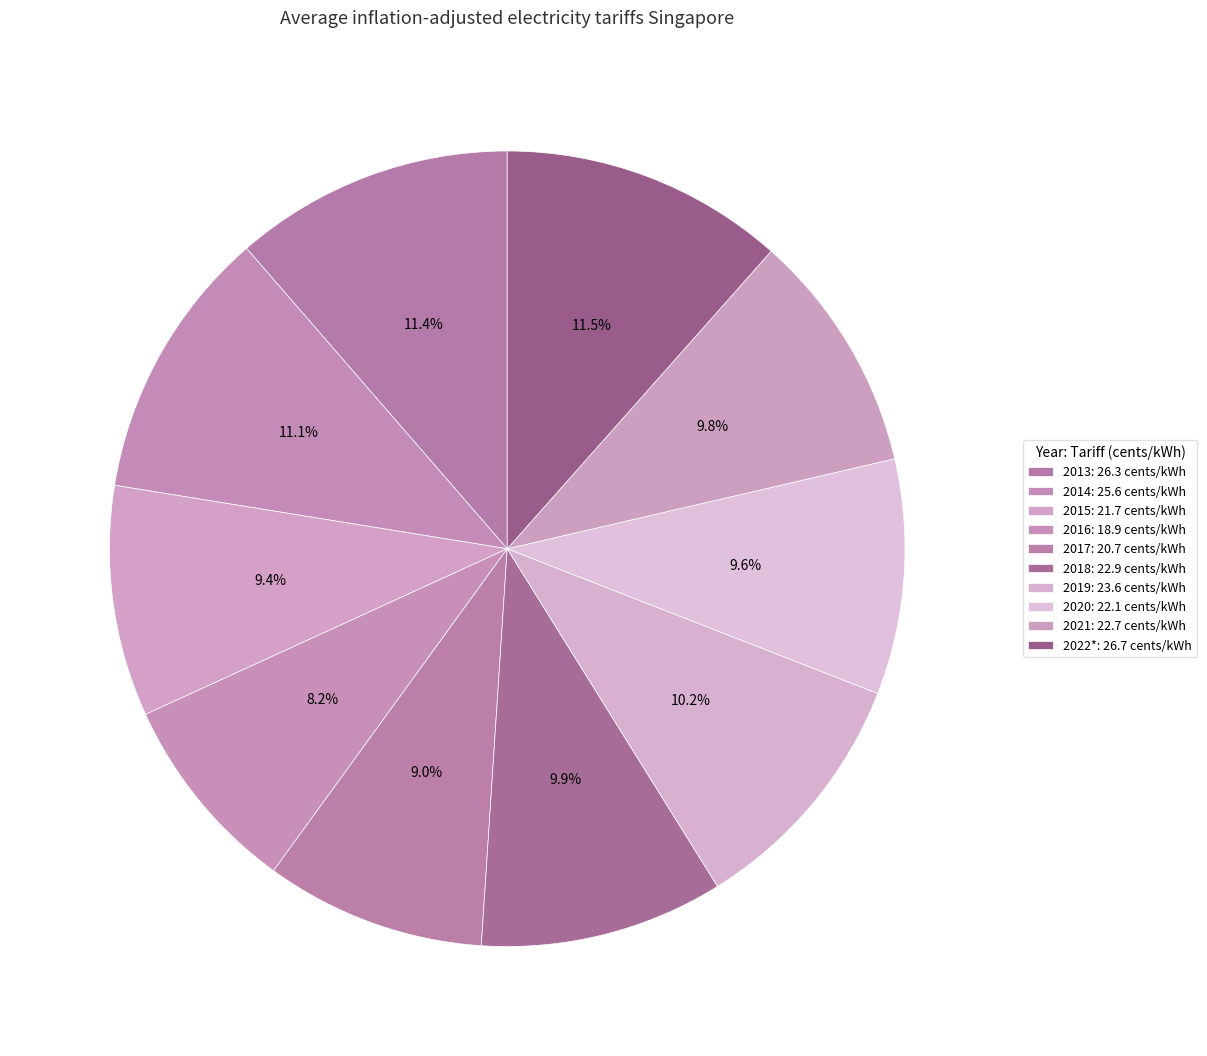

What percentage is the 2014 slice, to the nearest percent?

11%